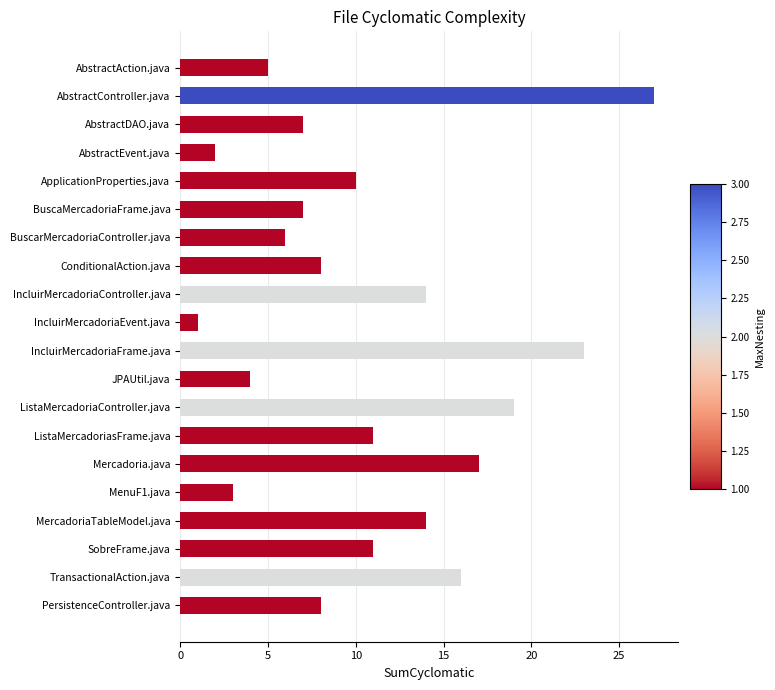

The chart shows a value of 3 at MenuF1.java. True or false?

True